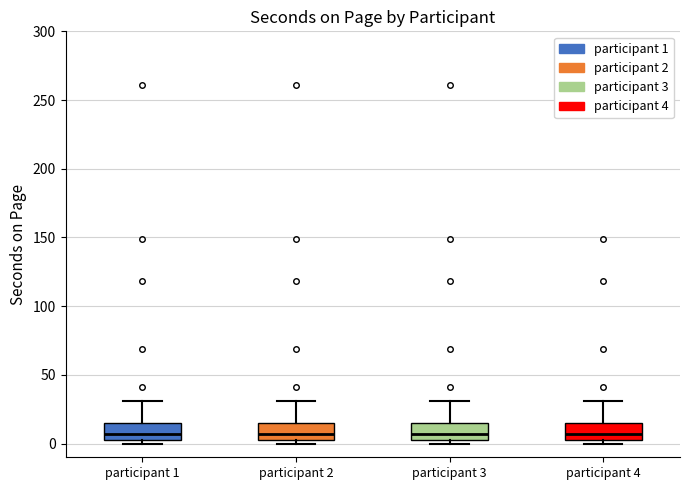

Where does the upper whisker of the box for participant 4 end on the y-axis? The values are not printed on the chart, so give them approximately, as read against the axis.

30